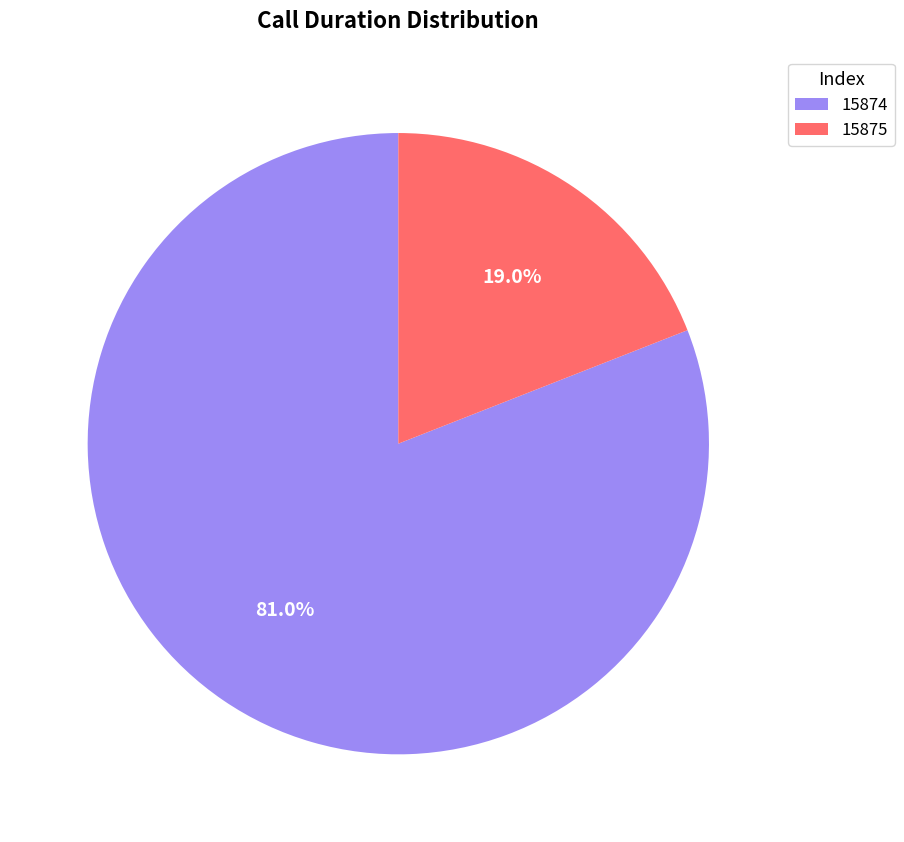

Rank the categories by value from lowest to highest.

15875, 15874